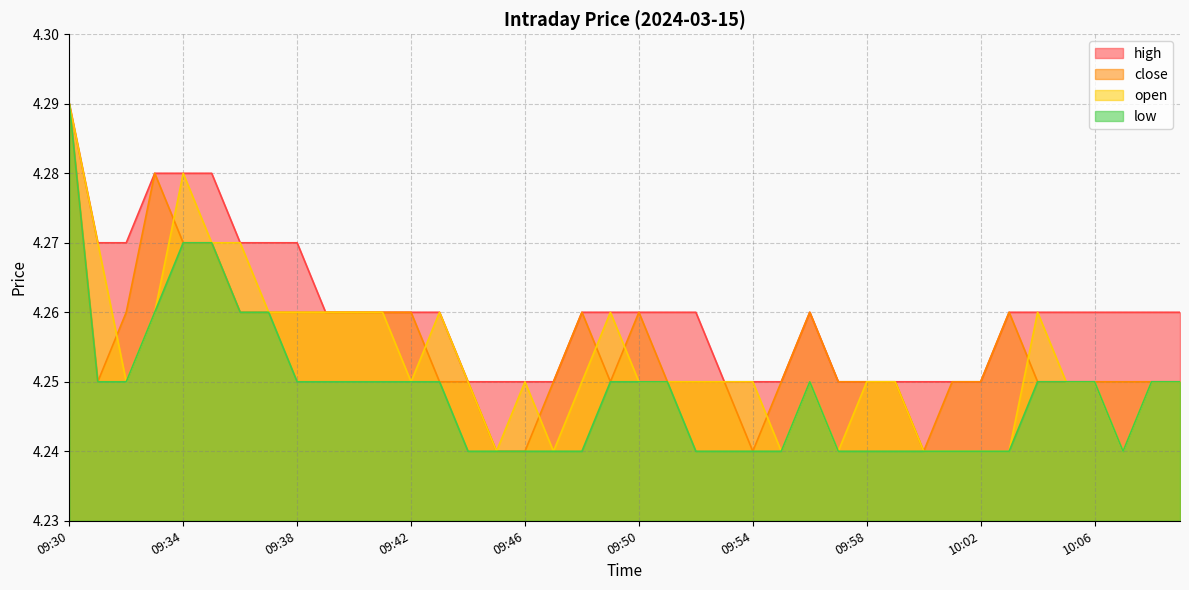

List the series in order of their peak value, highest first.

high, close, open, low